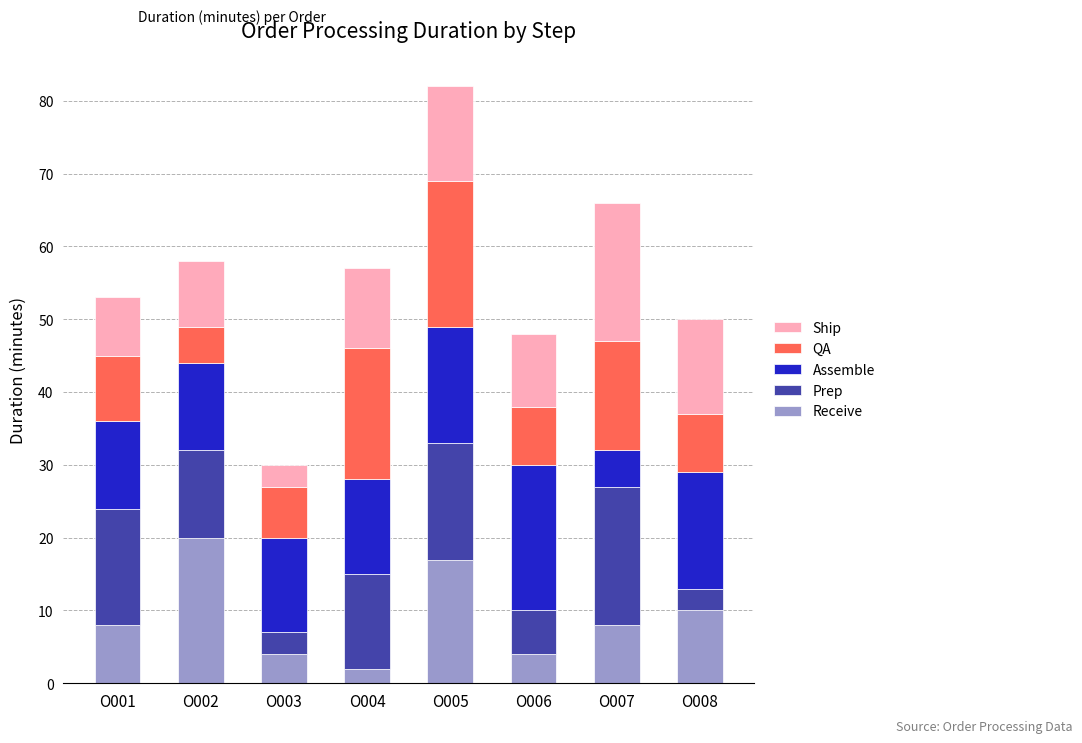

What are all the series names shown in the legend?

Ship, QA, Assemble, Prep, Receive